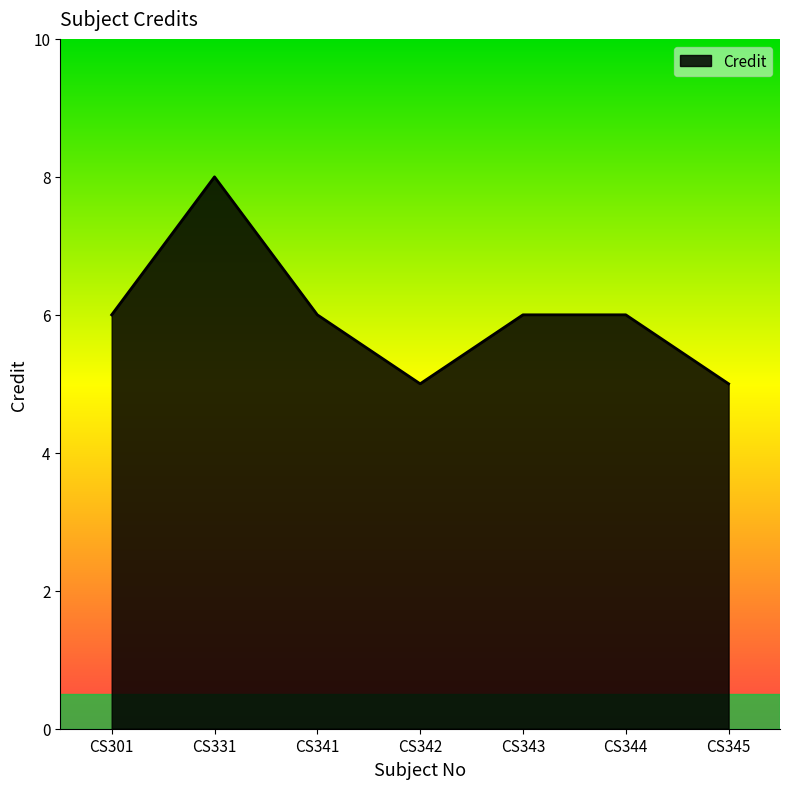

What is the average value?

6